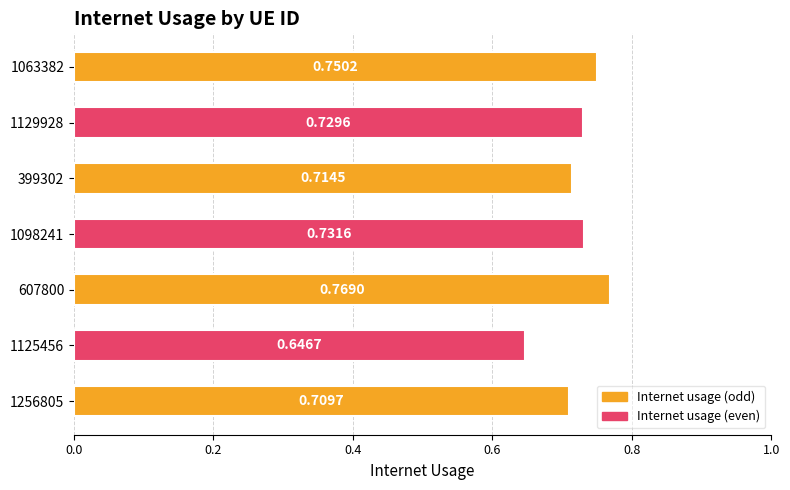

Count the number of categories in the chart.

7